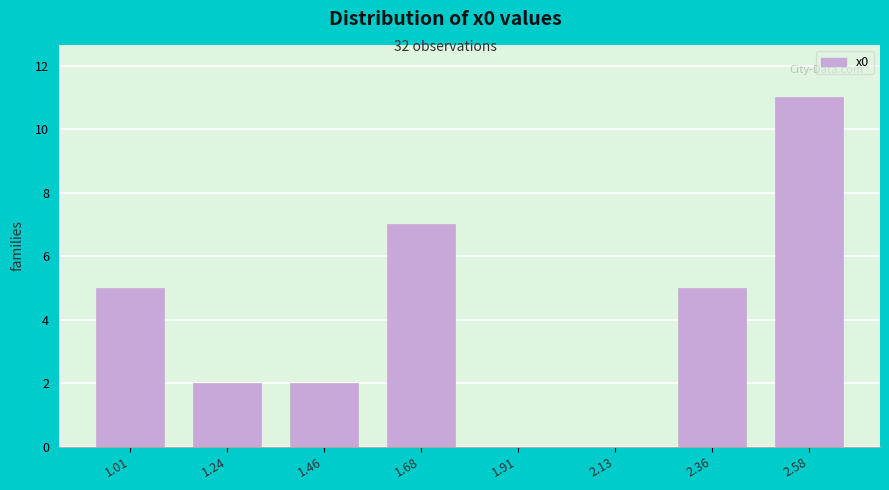

Reading left to right, what are all the values shown in this chart?

1.01=5	1.24=2	1.46=2	1.68=7	1.91=0	2.13=0	2.36=5	2.58=11